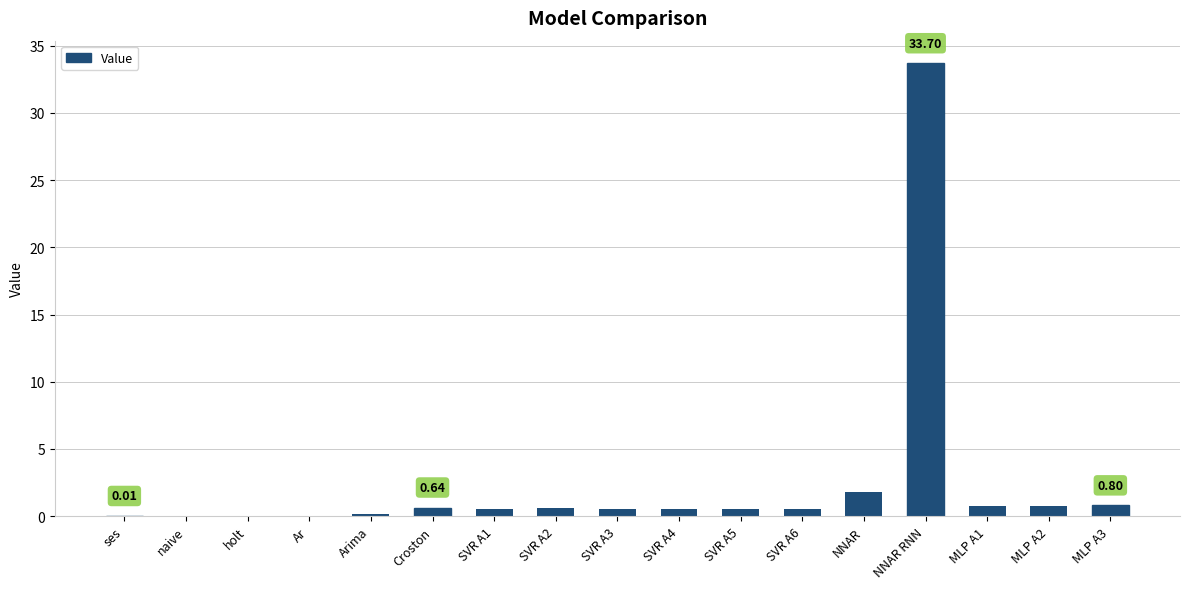

Which label corresponds to the largest value in the chart?

NNAR RNN